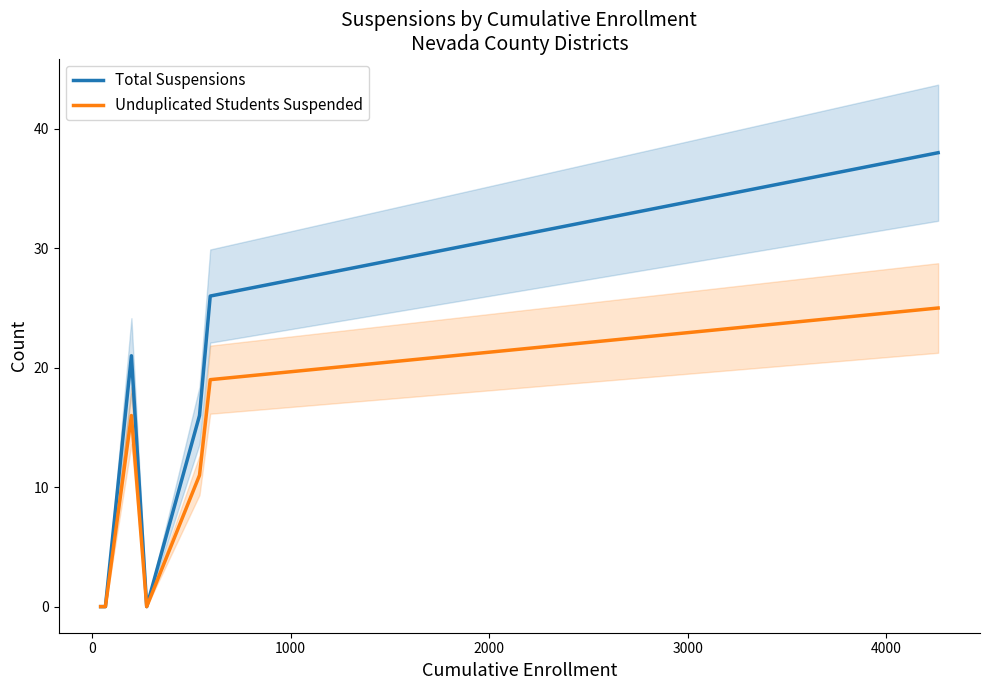

The Unduplicated Students Suspended series shows -10 at −1000. True or false?

False